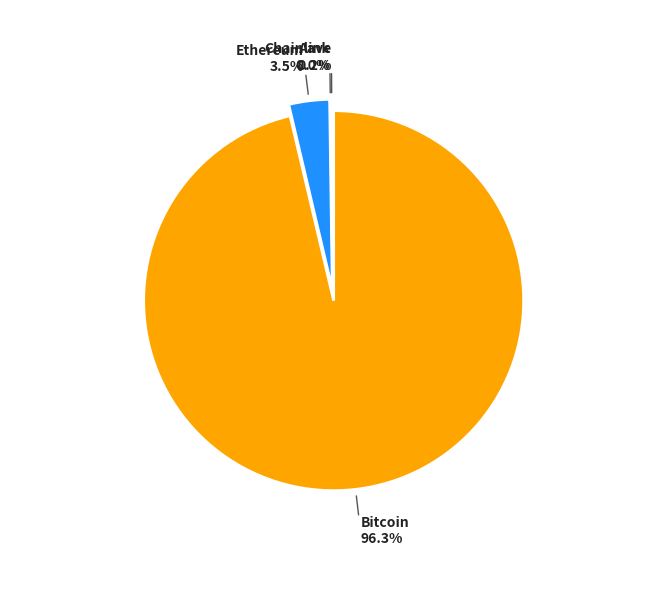

What is the largest slice in the pie chart?

Bitcoin